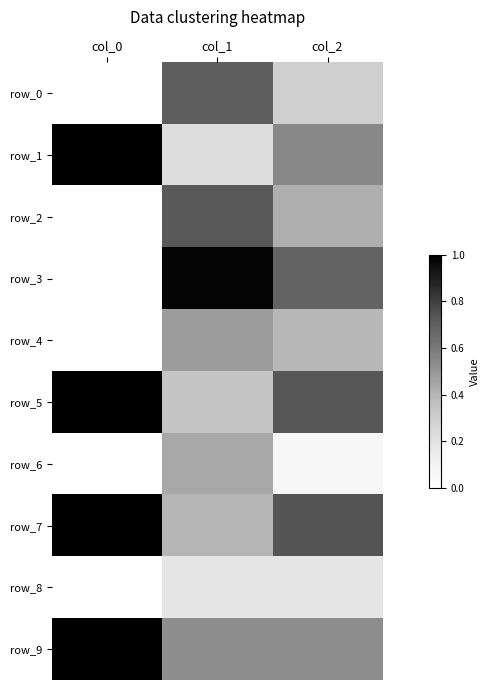

Rank the series by their maximum value, from lowest to highest.

row_8, row_6, row_4, row_0, row_2, row_3, row_1, row_5, row_7, row_9